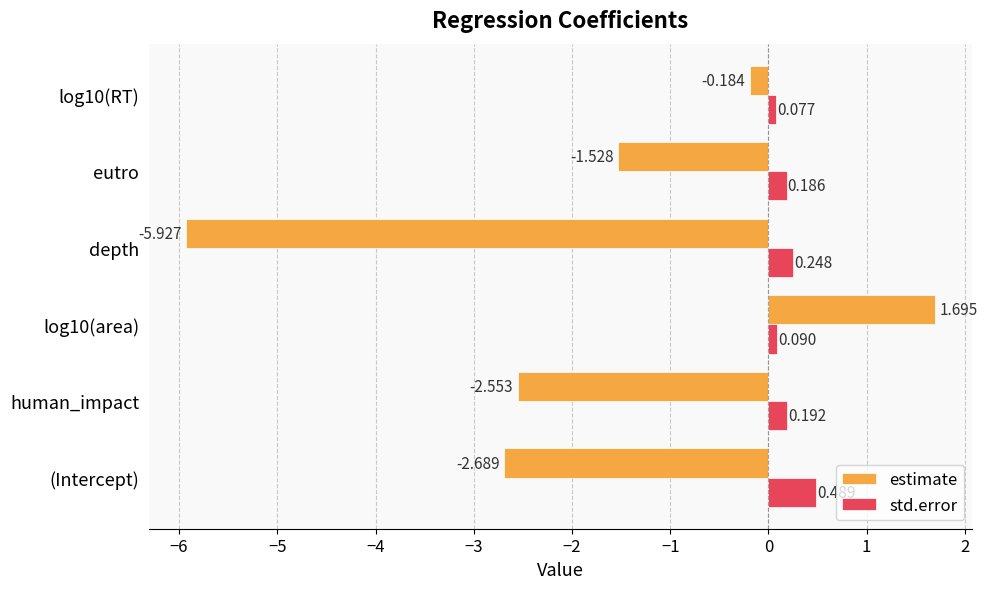

Where is std.error nearest to the value 0?

log10(RT)